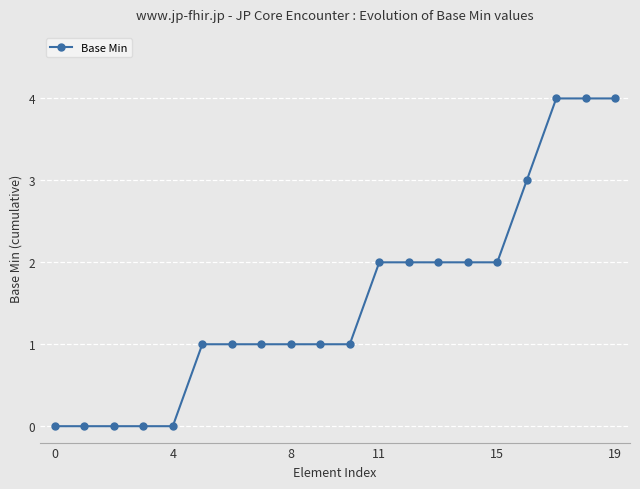

What is the greatest value displayed?

4